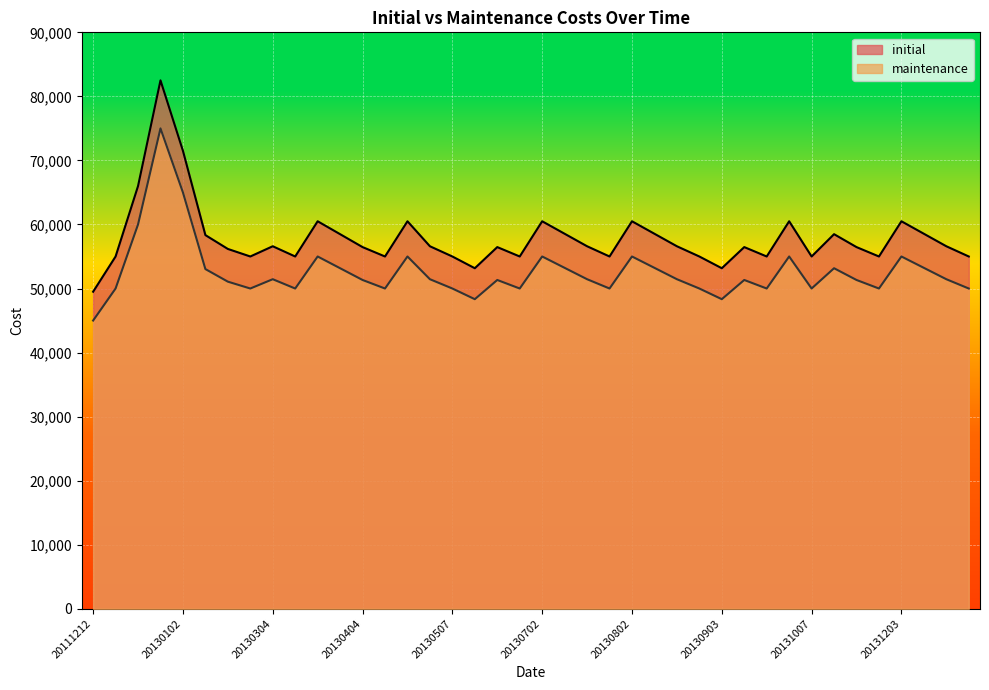

At 20130604, list the series in order from smallest to largest.

maintenance, initial